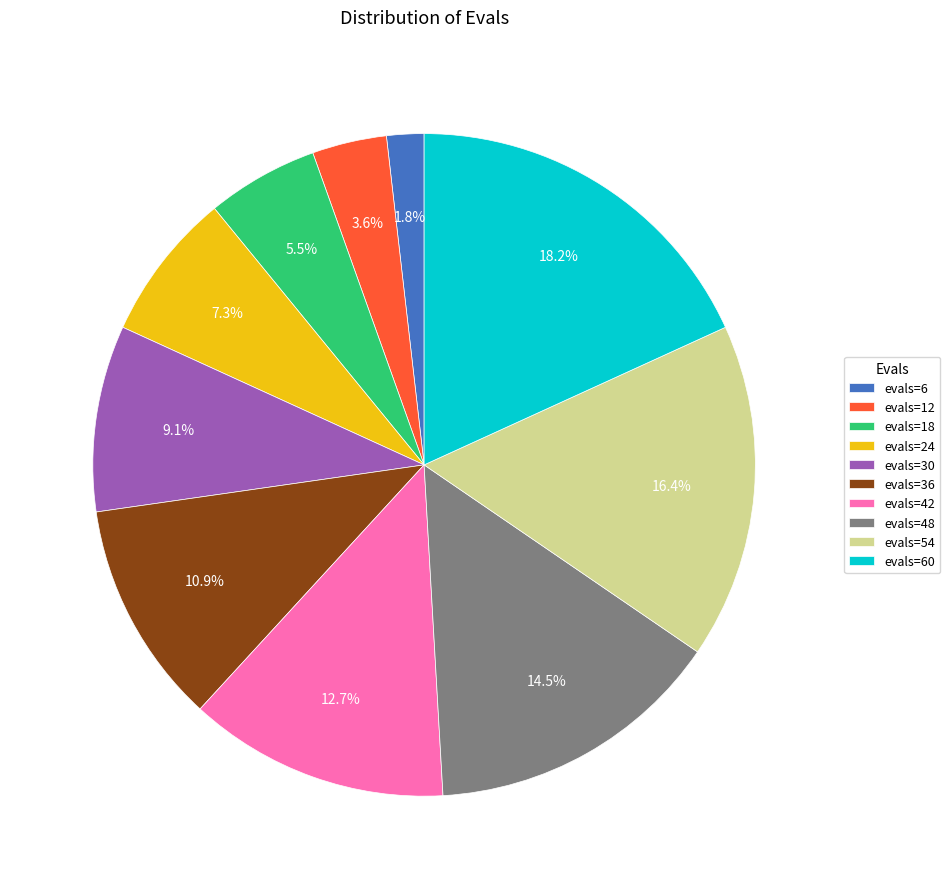

How many slices are in this pie chart?

10